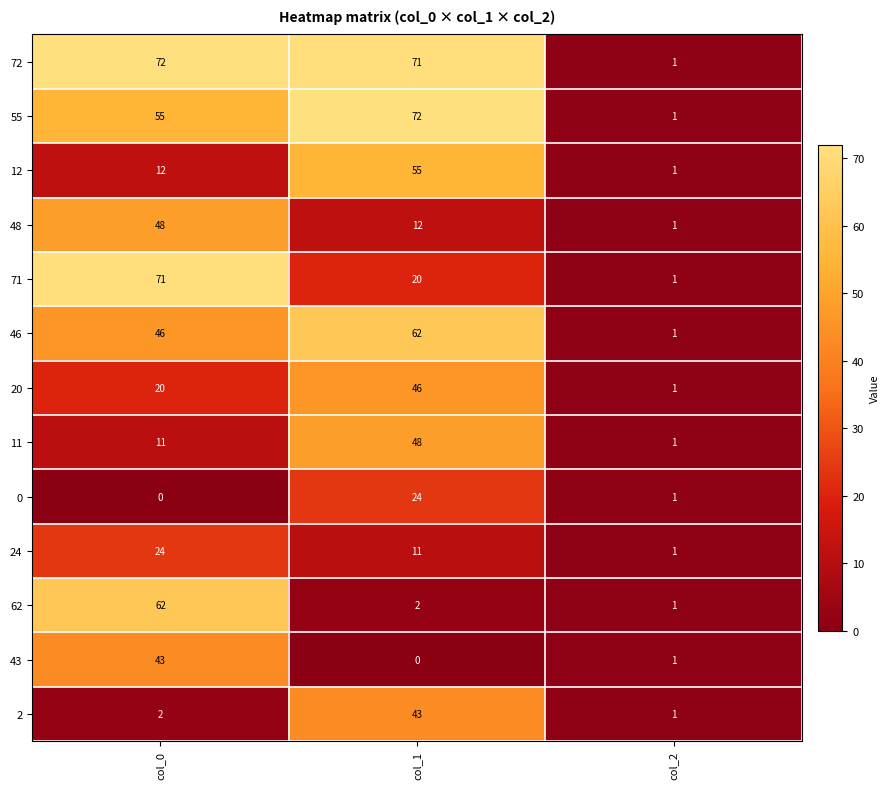

Count the number of categories in the chart.

3